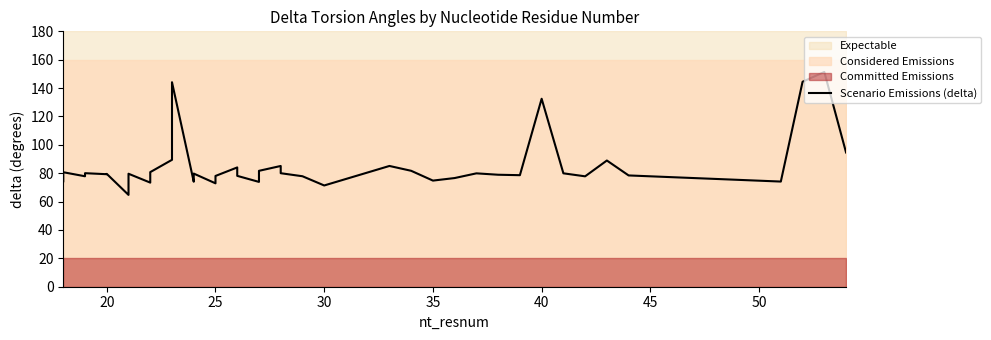

What is the sum of the values at 16 and 27?

160.7